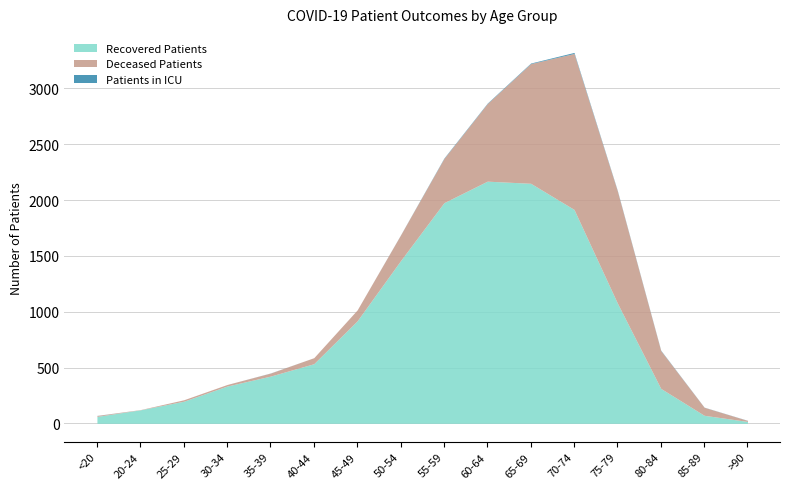

What is the sum of all Recovered Patients values?

13737